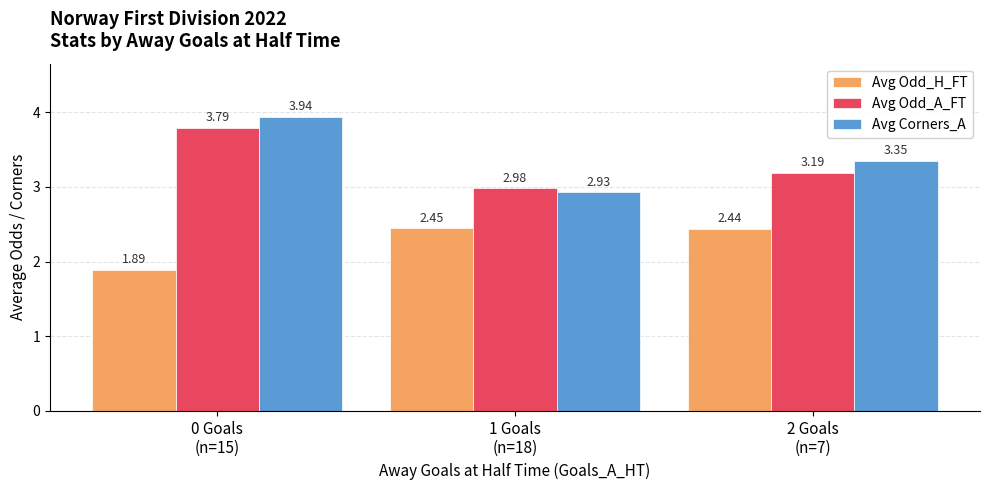

Which series has the largest range (max minus min)?

Avg Corners_A